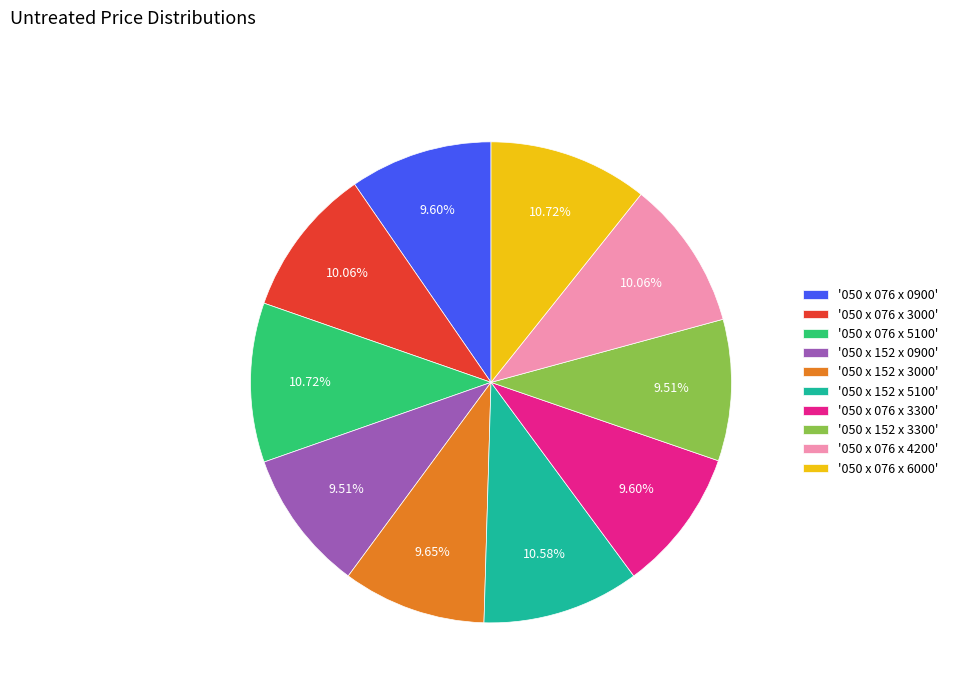

Is the sum of '050 x 152 x 0900' and '050 x 152 x 3000' greater than half?

No